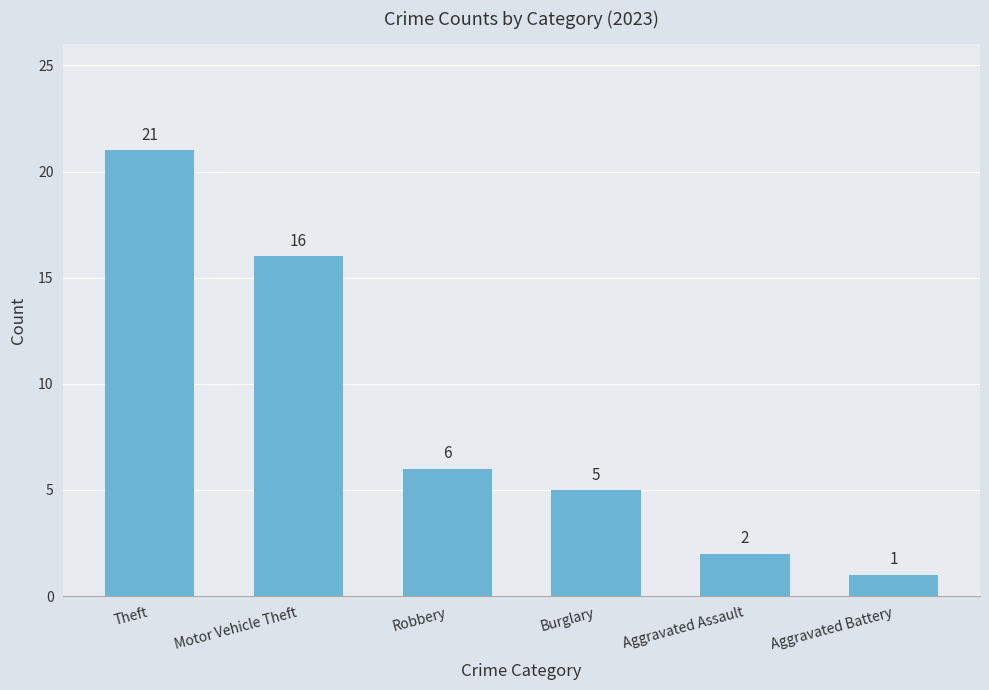

Rank the categories by value from lowest to highest.

Aggravated Battery, Aggravated Assault, Burglary, Robbery, Motor Vehicle Theft, Theft